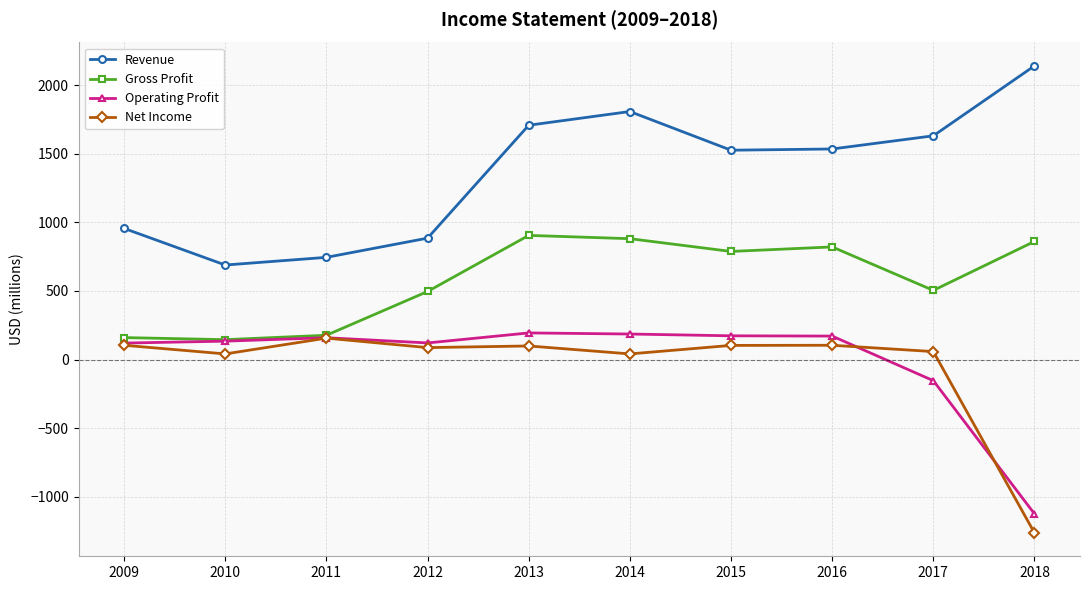

The Revenue series shows 1808 at 2014. True or false?

True